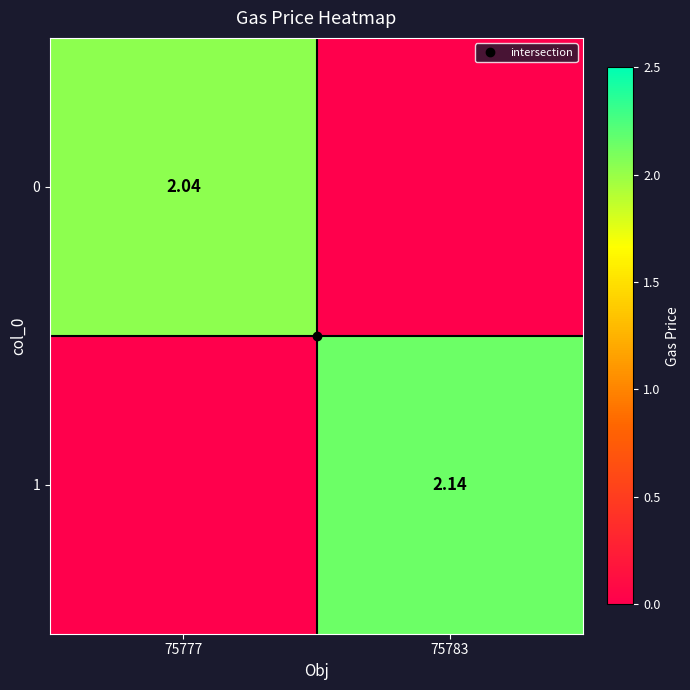

Rank the series at 75783 from highest to lowest value.

1, 0